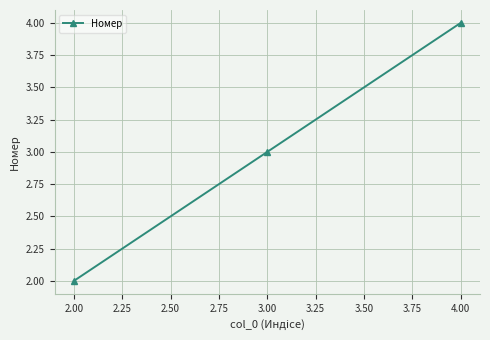

Where is the data nearest to the value 3?

3.00